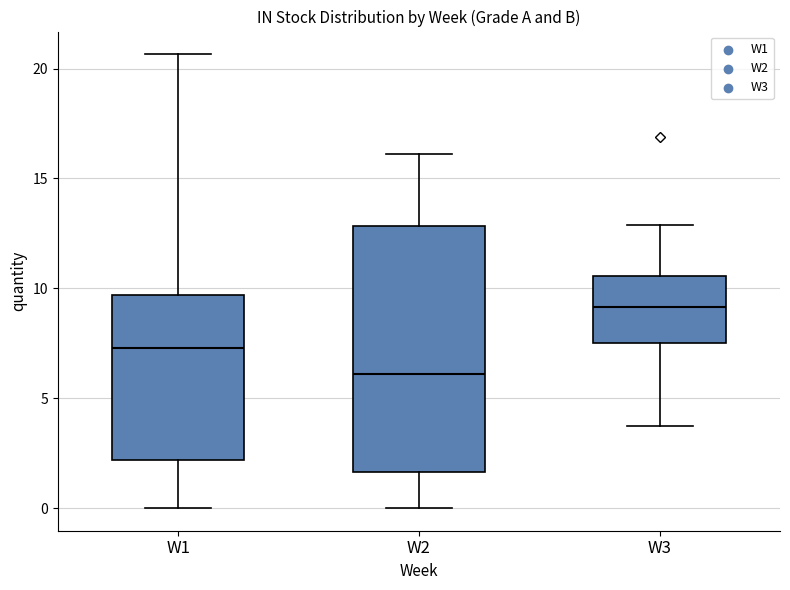

Reading left to right, transcribe this box plot: for each box, give where its median line is, the range the box spans, and where its two whiskers end, as read against the y-axis. The values are not printed on the chart, so give them approximately, as read against the axis.

W1: median 7.5, box 2.0 to 9.5, whiskers 0.0 to 20.5
W2: median 6.0, box 1.5 to 13.0, whiskers 0.0 to 16.0
W3: median 9.0, box 7.5 to 10.5, whiskers 4.0 to 13.0